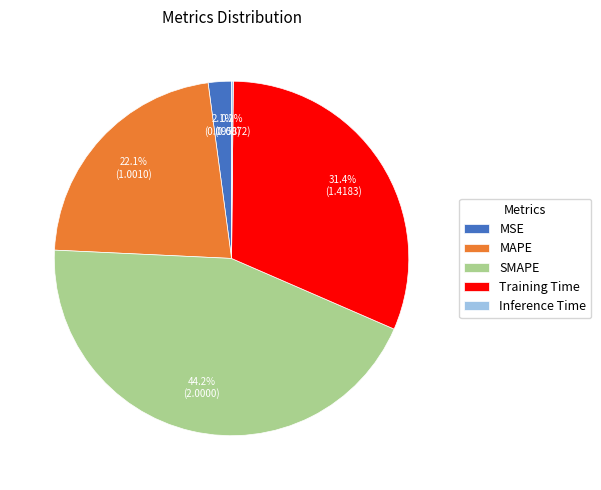

What is the largest slice in the pie chart?

SMAPE